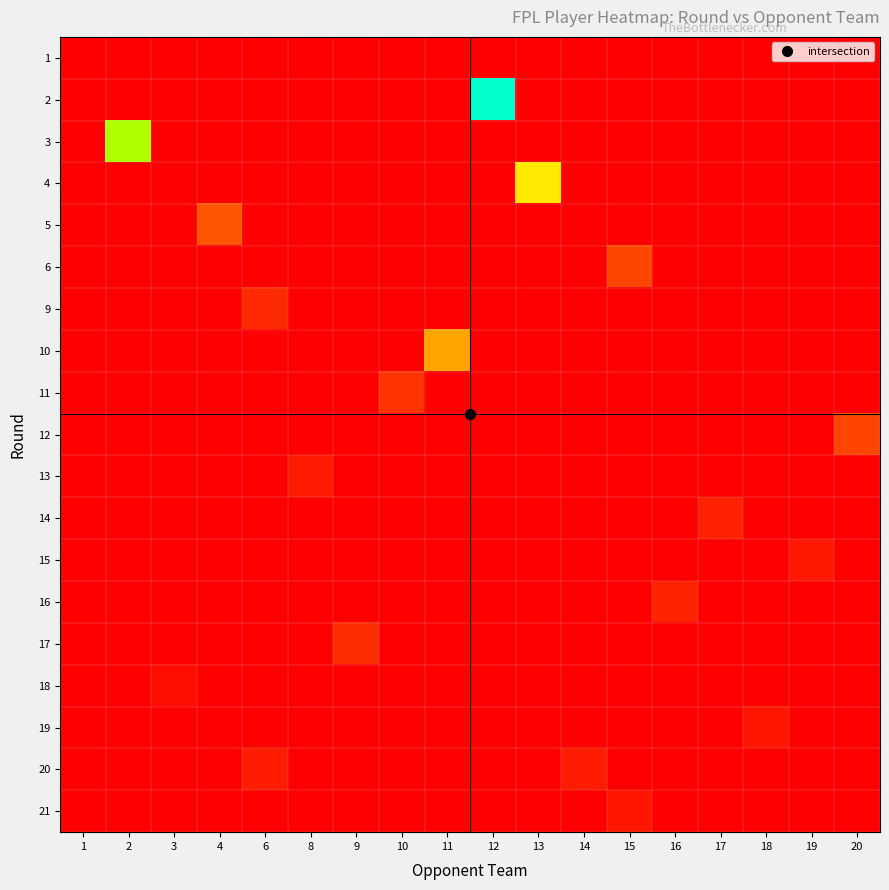

At how many categories does at least one series exceed 125?

4